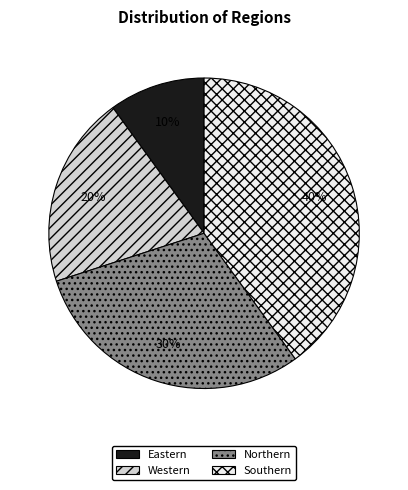

The Northern slice represents 30% of the pie. True or false?

True